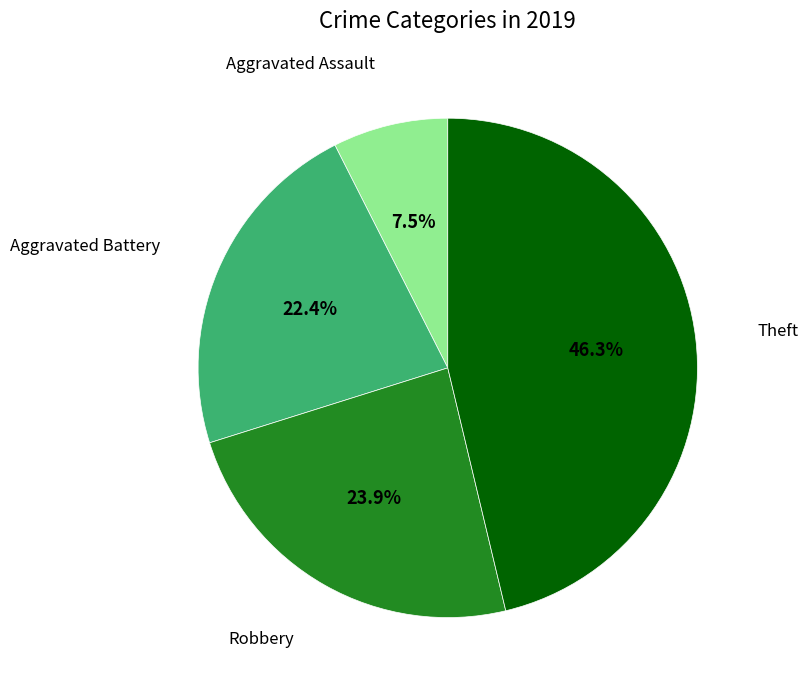

Is there a majority slice in this chart?

No